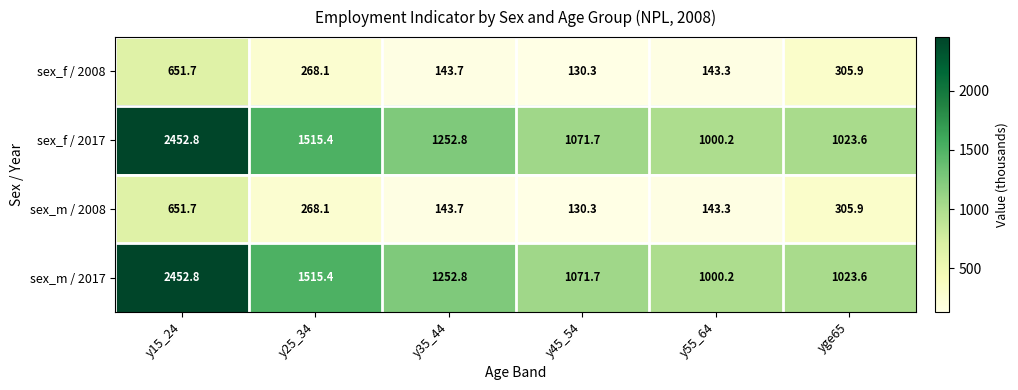

At how many categories does at least one series exceed 1898?

1